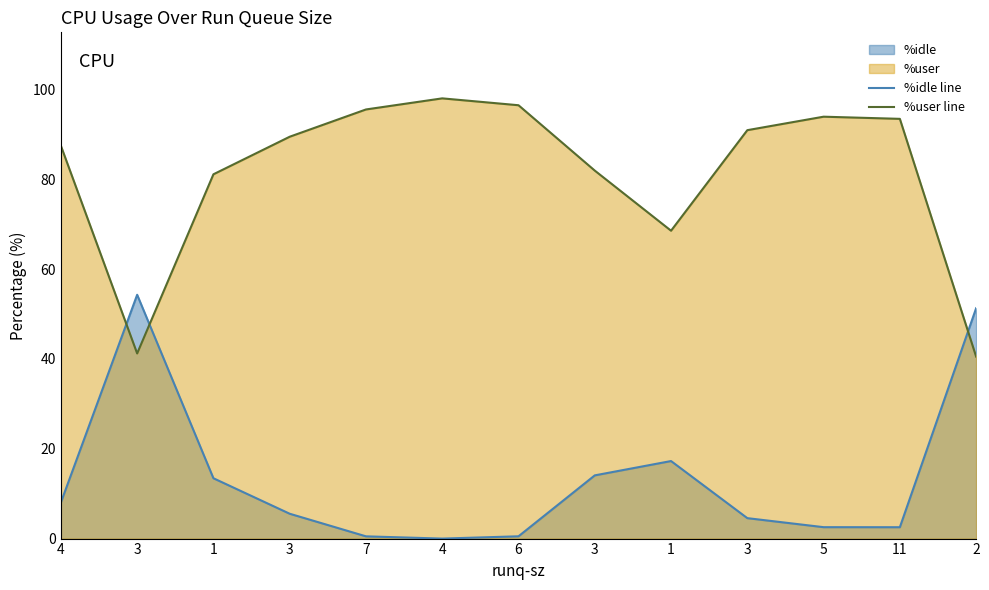

How many interior local peaks does the %idle line series have?

2